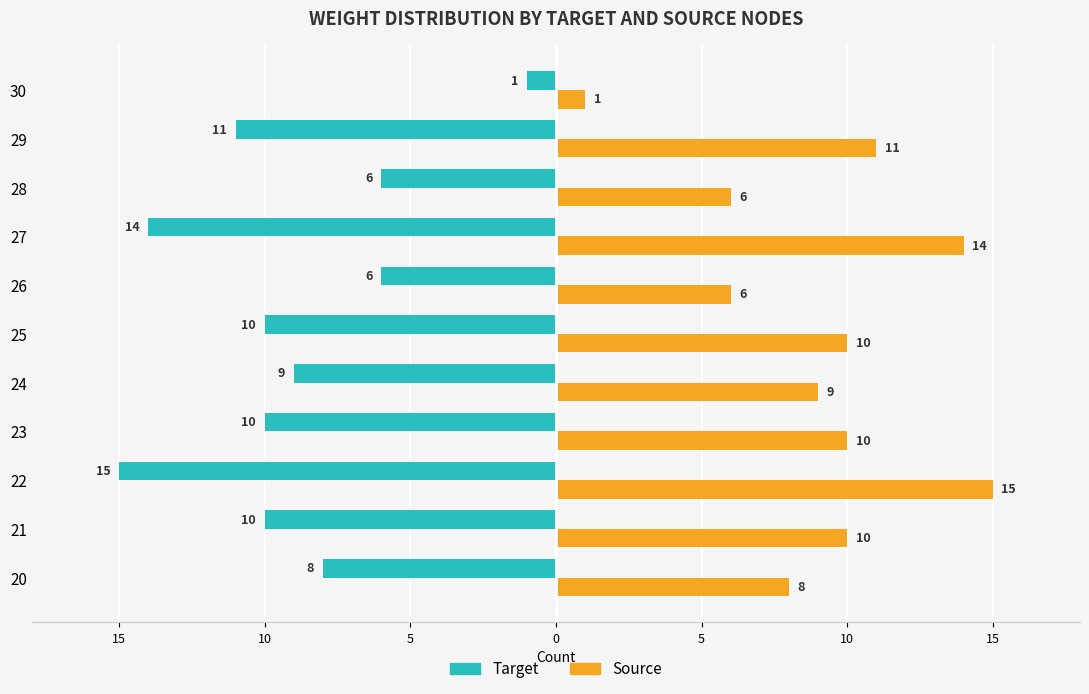

What are all the series names shown in the legend?

Target, Source